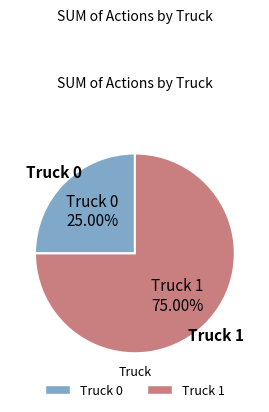

Is it true that Truck 1 is 75% of the pie?

True